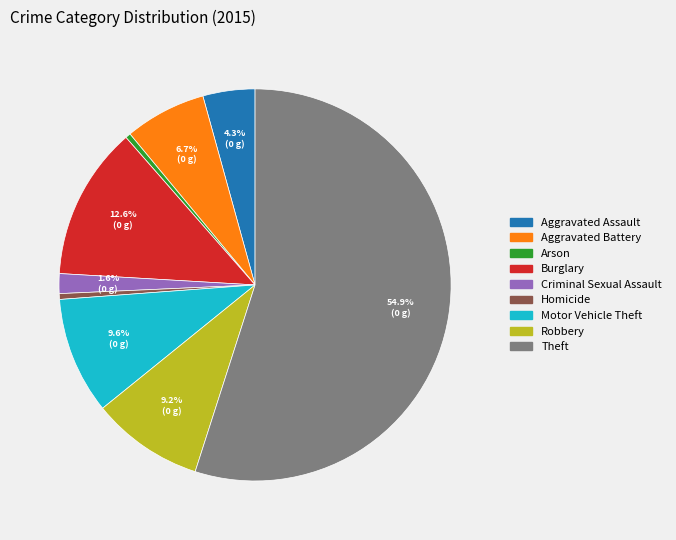

True or false: Burglary accounts for 13% of the total.

True